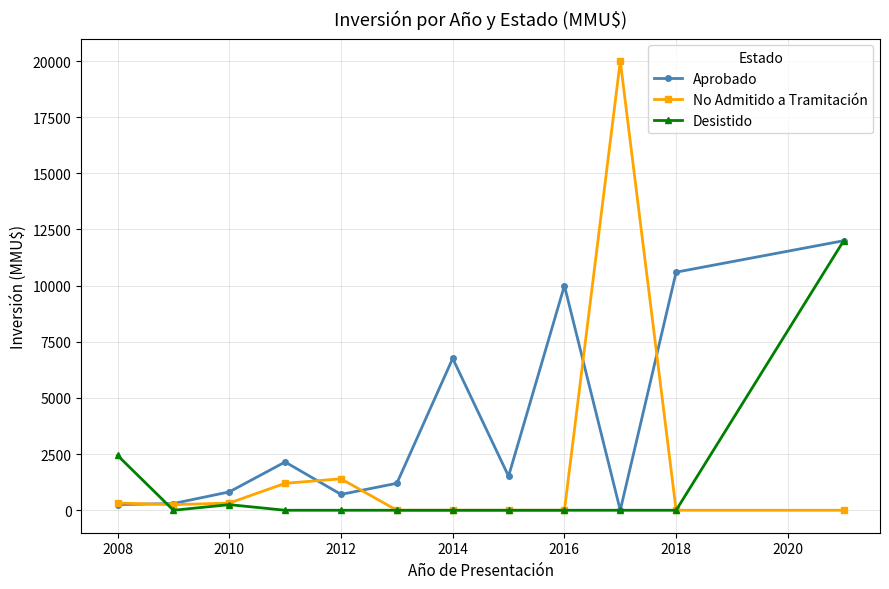

Which series has the widest spread of values?

No Admitido a Tramitación